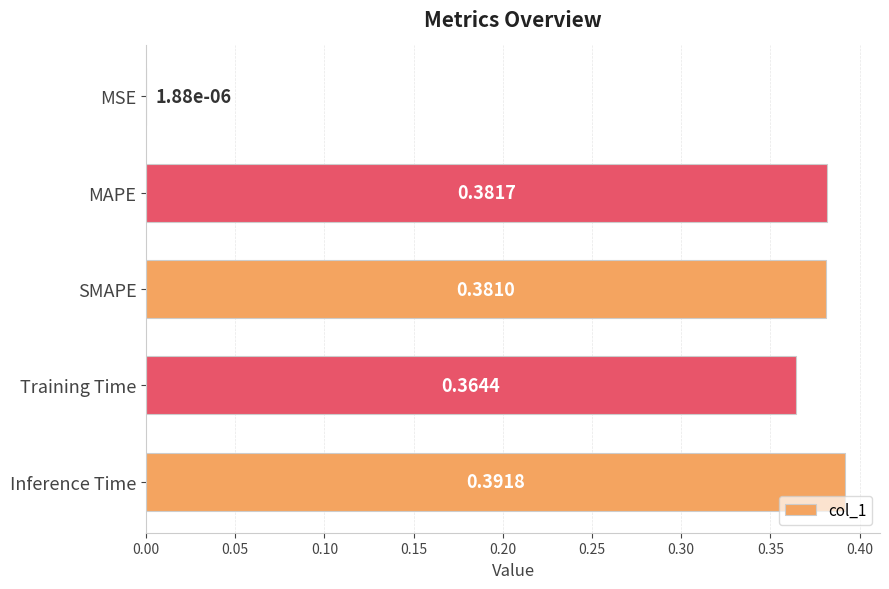

Between SMAPE and MSE, which is larger?

SMAPE